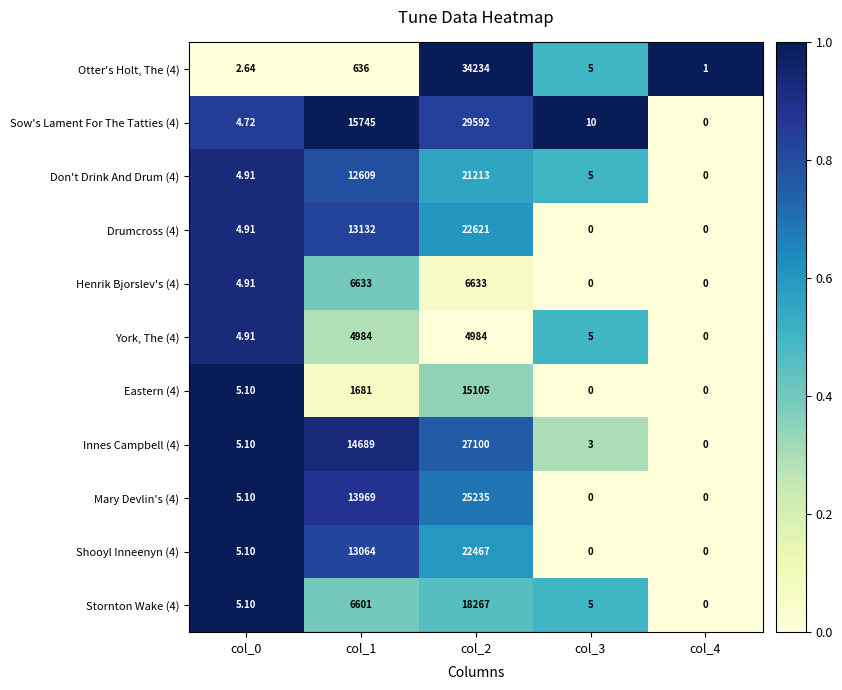

At how many categories does at least one series exceed 0?

5